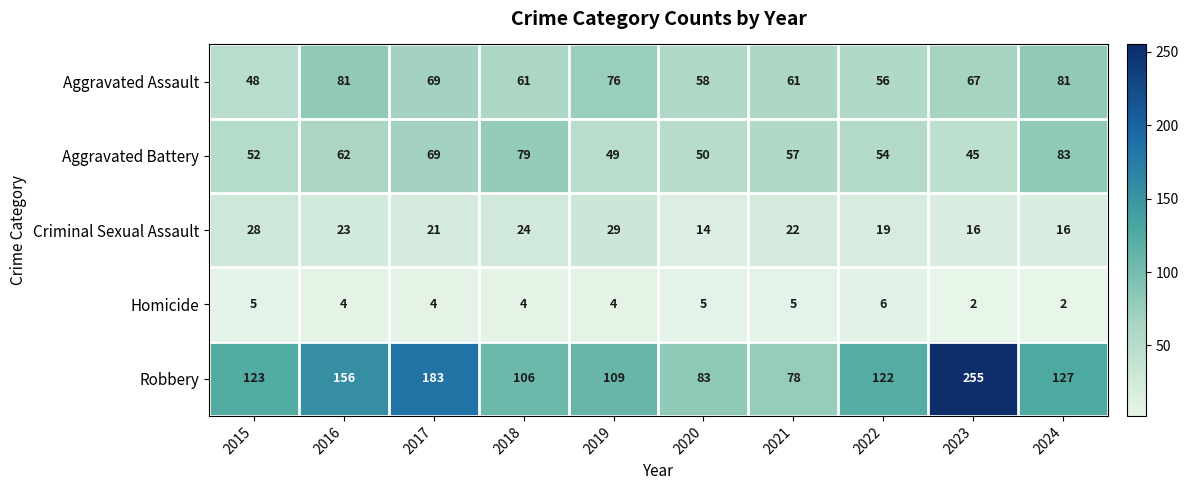

Is it true that Criminal Sexual Assault equals 38 at 2015?

False